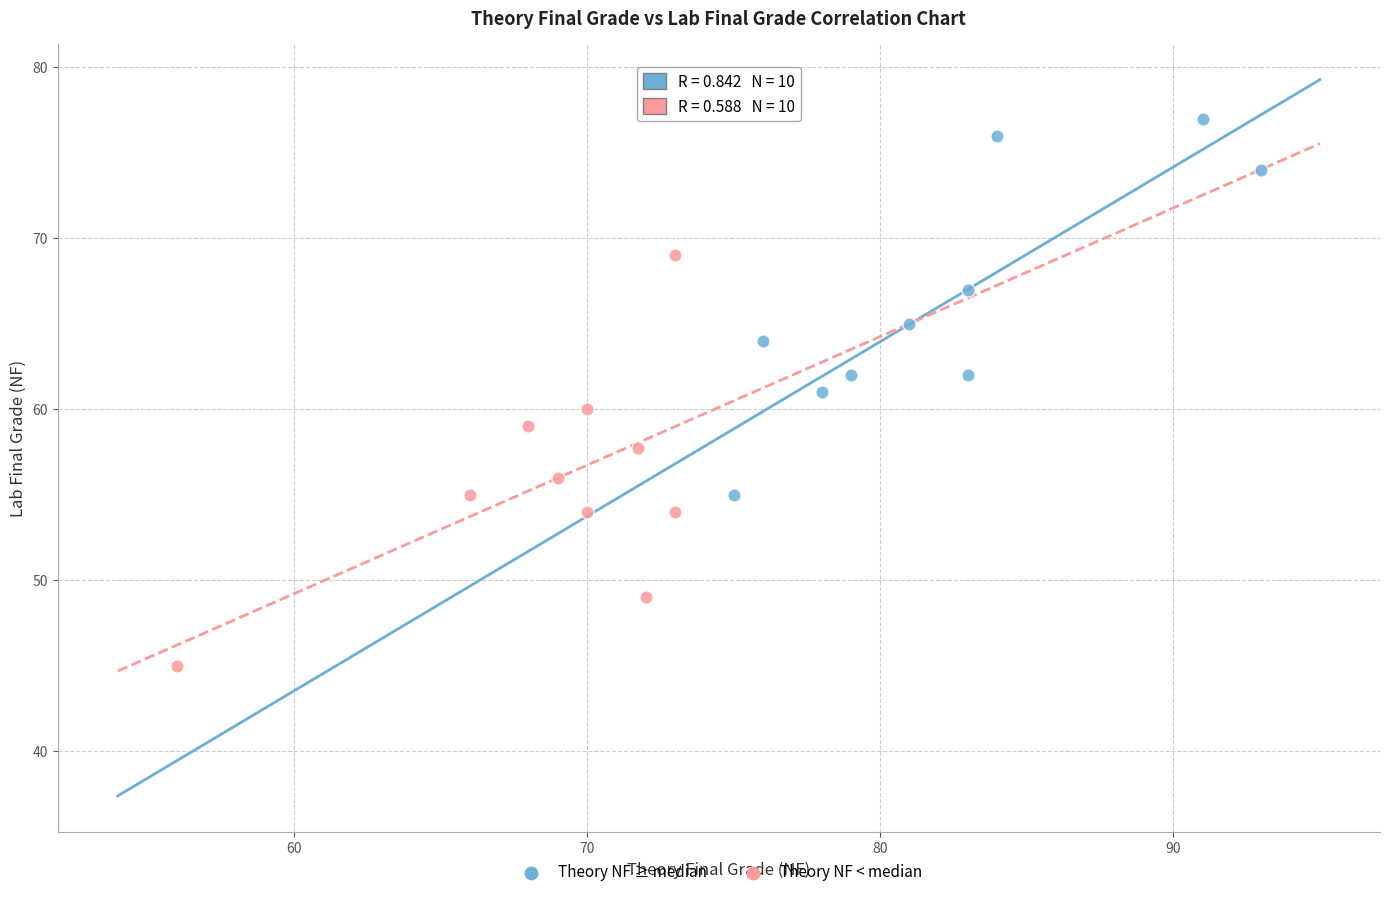

Which series has the widest spread of Y values?

Theory NF < median